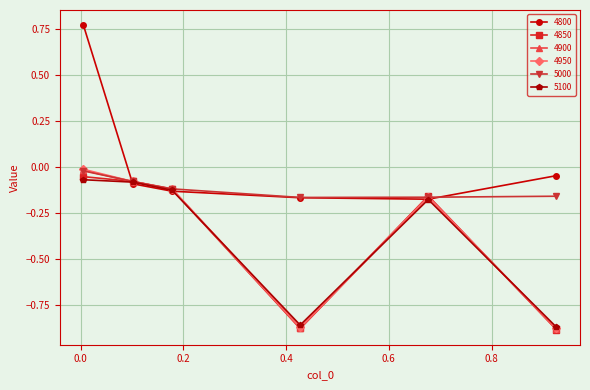

What are all the series names shown in the legend?

4800, 4850, 4900, 4950, 5000, 5100